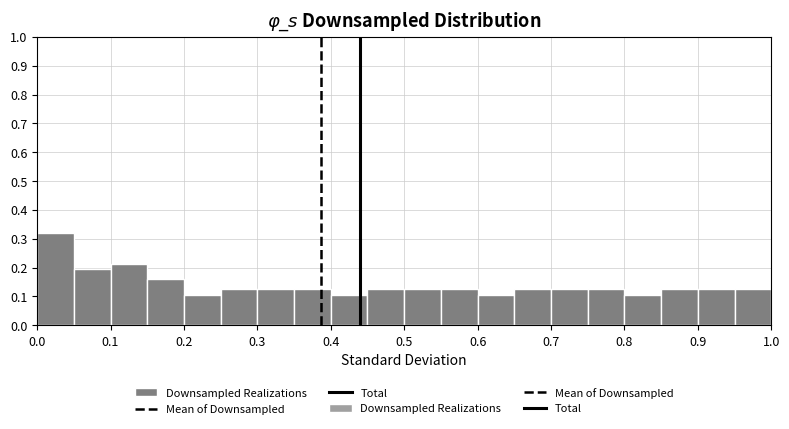

Reading left to right, list every bar in this chart as the range it spans on the x-axis followed by its height. The values are not printed on the chart, so give them approximately, as read against the axis.

0.00 to 0.05: 0.32
0.05 to 0.10: 0.20
0.10 to 0.15: 0.21
0.15 to 0.20: 0.16
0.20 to 0.25: 0.11
0.25 to 0.30: 0.12
0.30 to 0.35: 0.12
0.35 to 0.40: 0.12
0.40 to 0.45: 0.11
0.45 to 0.50: 0.12
0.50 to 0.55: 0.12
0.55 to 0.60: 0.12
0.60 to 0.65: 0.11
0.65 to 0.70: 0.12
0.70 to 0.75: 0.12
0.75 to 0.80: 0.12
0.80 to 0.85: 0.11
0.85 to 0.90: 0.12
0.90 to 0.95: 0.12
0.95 to 1.00: 0.12